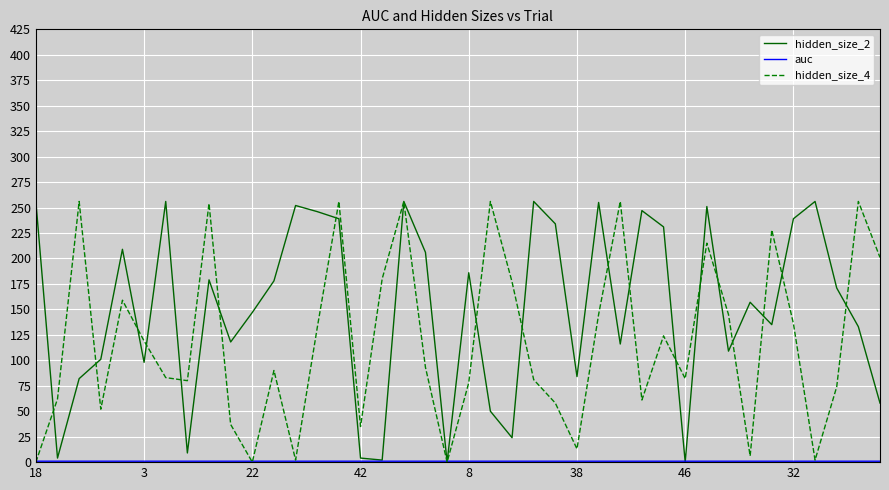

Which series has the largest total across all categories?

hidden_size_2